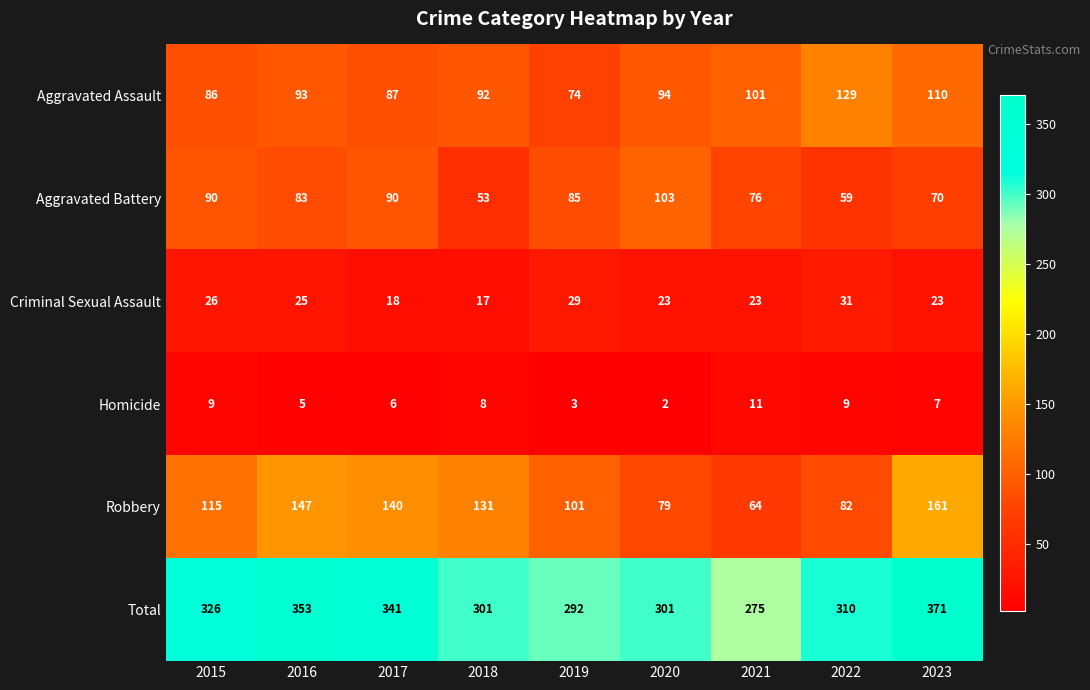

True or false: Homicide has a value of 2 at 2020.

True